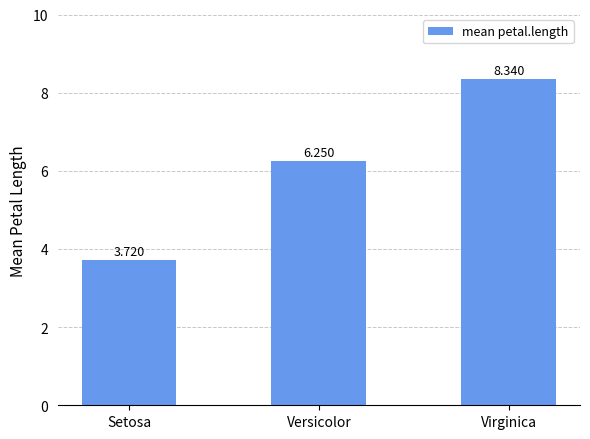

Which label corresponds to the largest value in the chart?

Virginica